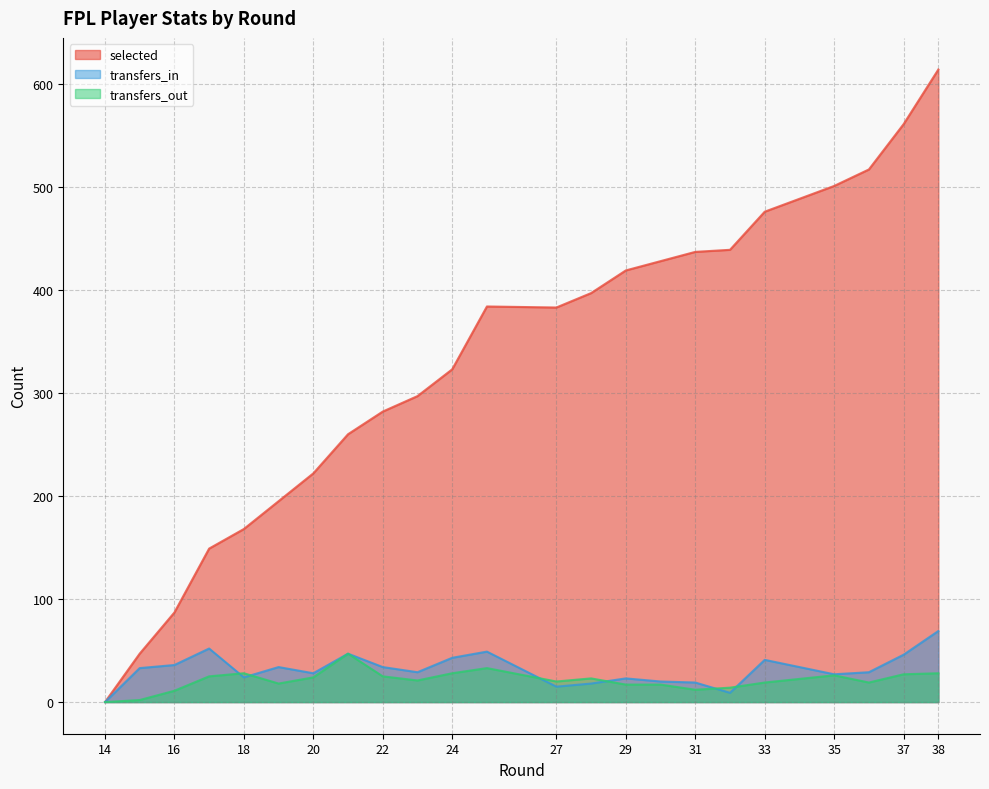

What is the total value across all series at 33?

536